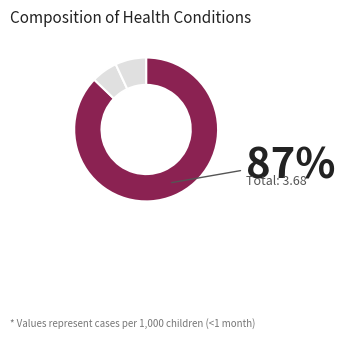

What is the largest slice in the pie chart?

Diarrhoea